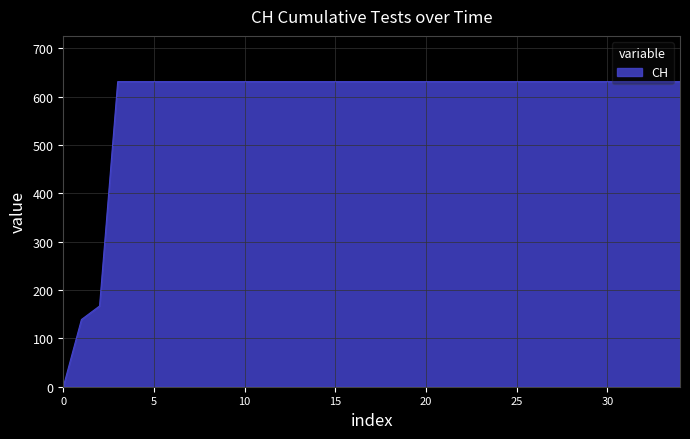

What is the difference between the maximum and minimum values?

631